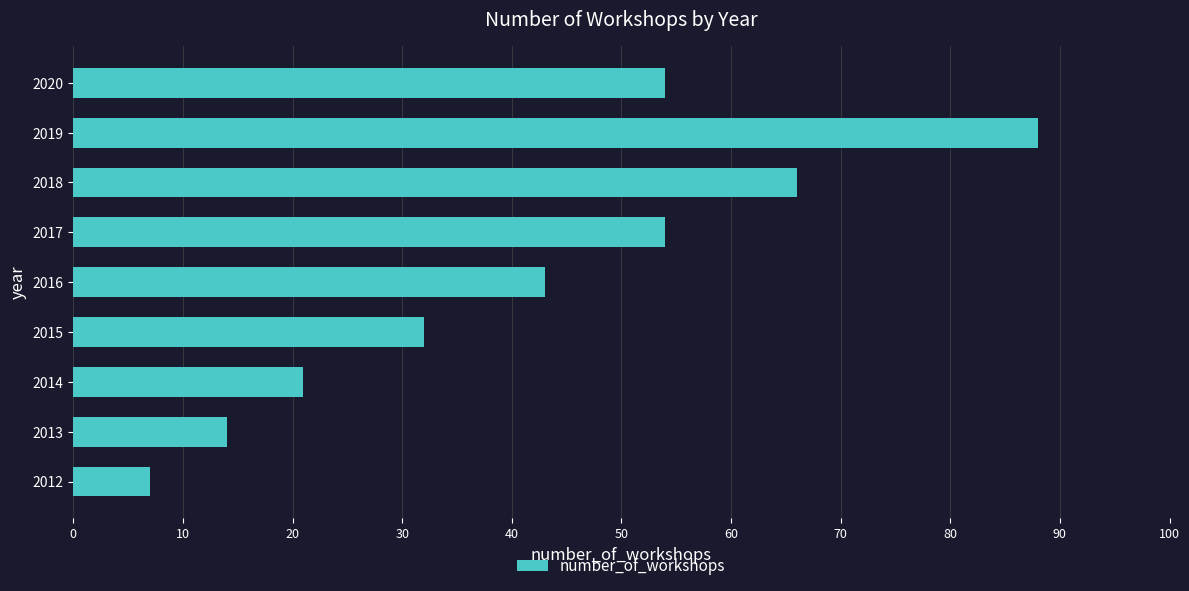

What is the minimum value shown in the chart?

7